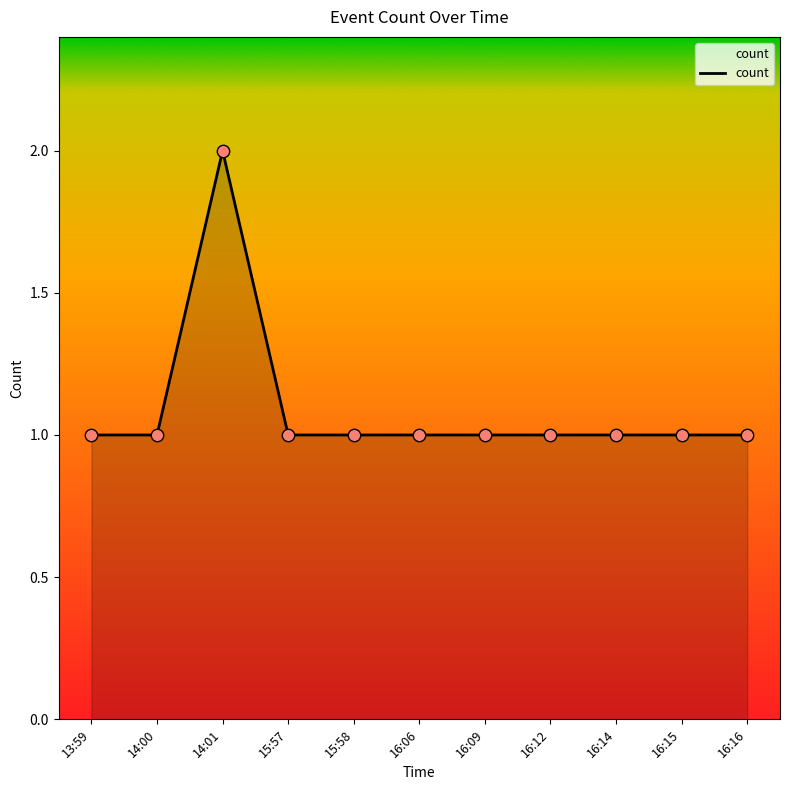

What is the ratio of the value at 16:09 to the value at 15:57?

1.0